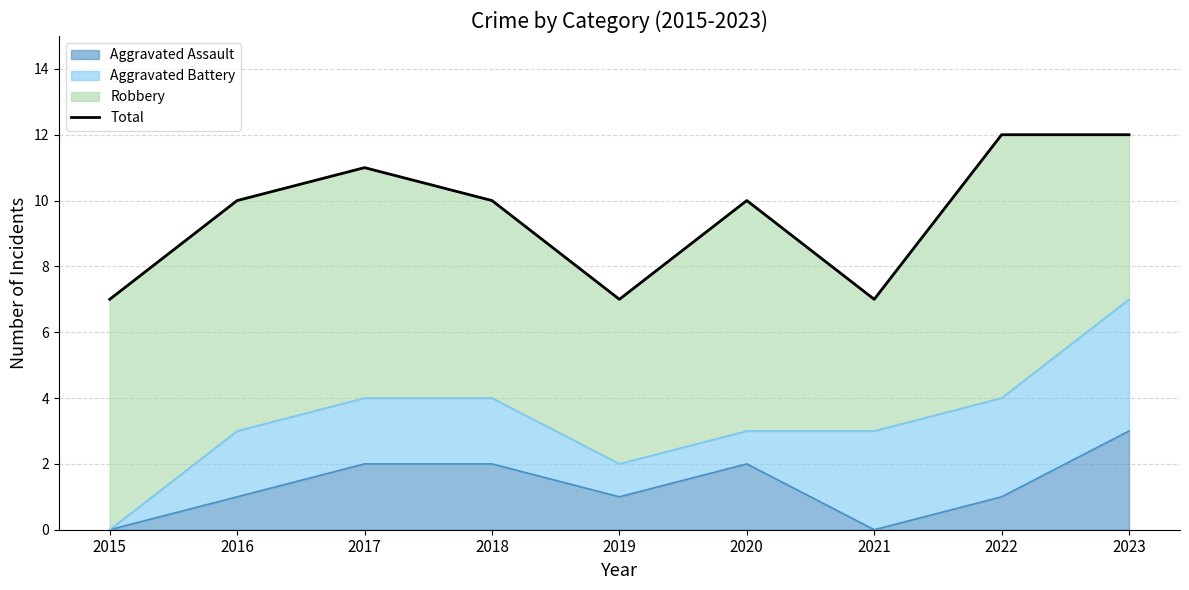

How many data points are less than 10?

3